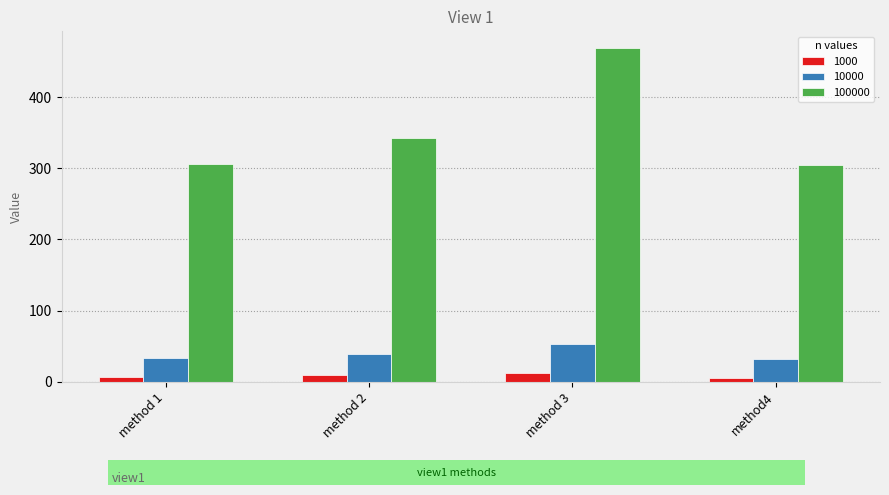

Is it true that 100000 equals 306.4 at method 1?

True